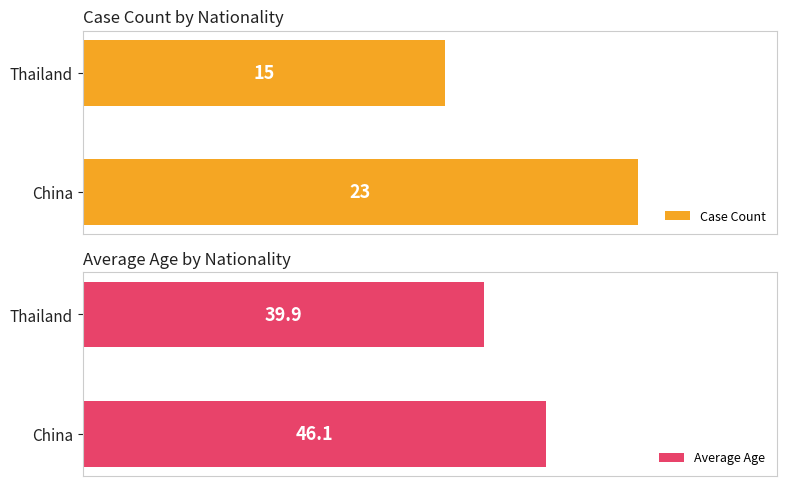

How many series are shown in this chart?

2